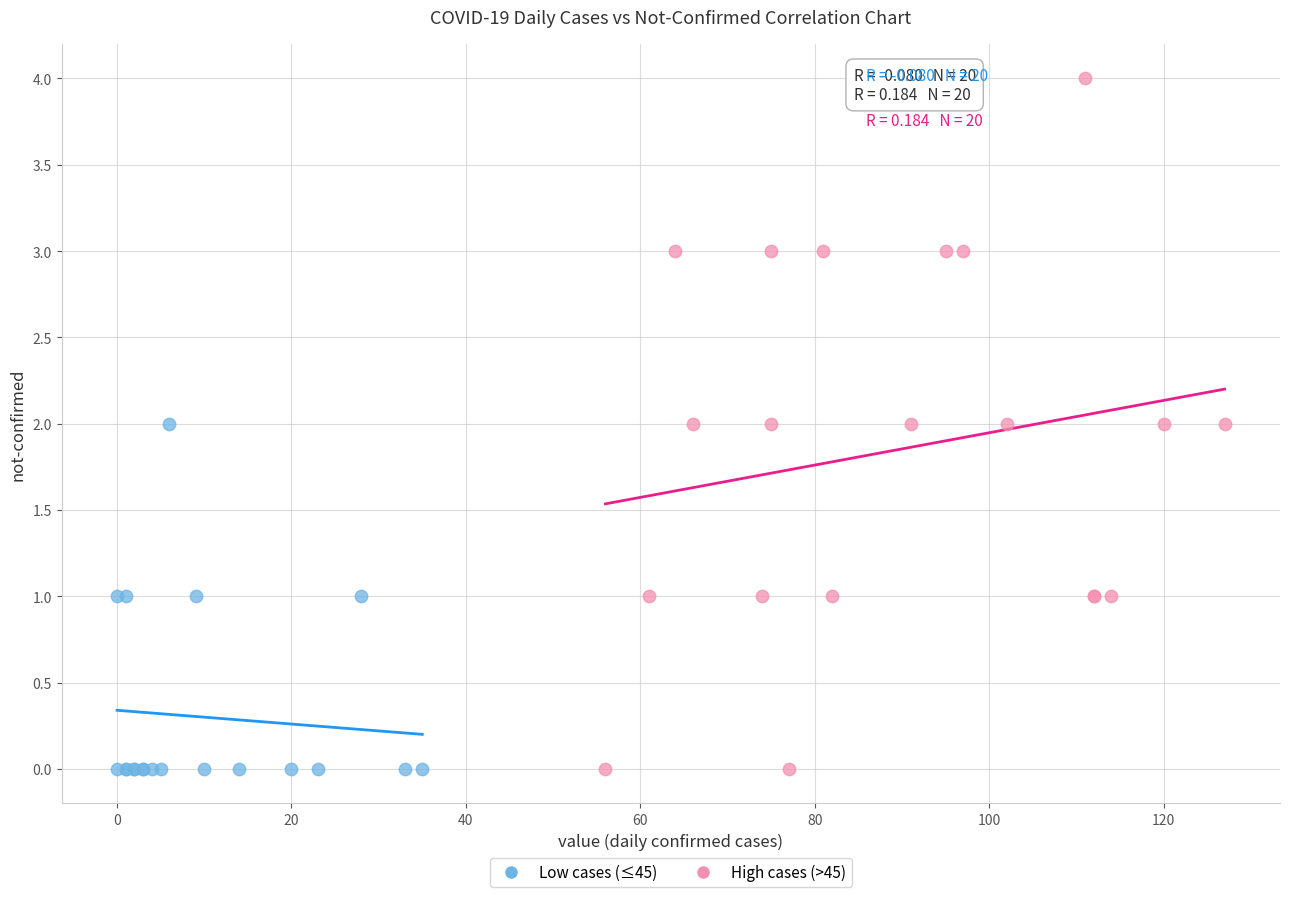

Which series has the largest Y range (max minus min)?

High cases (>45)